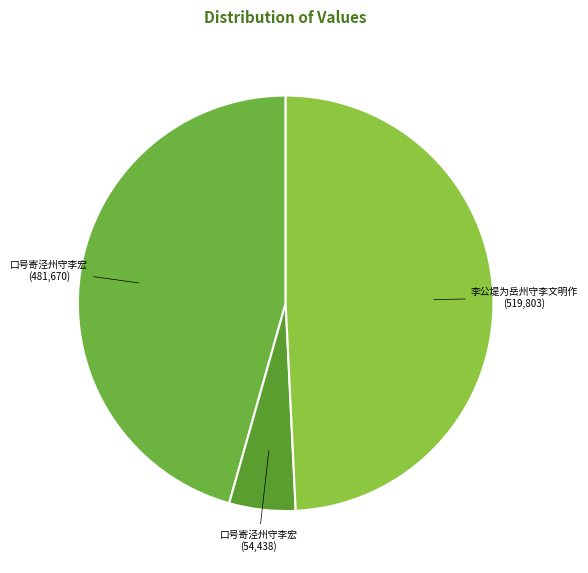

How many slices are in this pie chart?

3